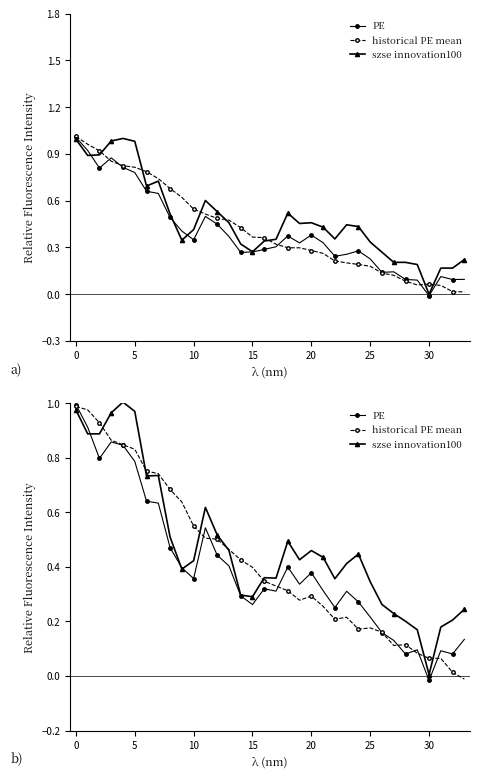

How many lines are shown in the chart?

3